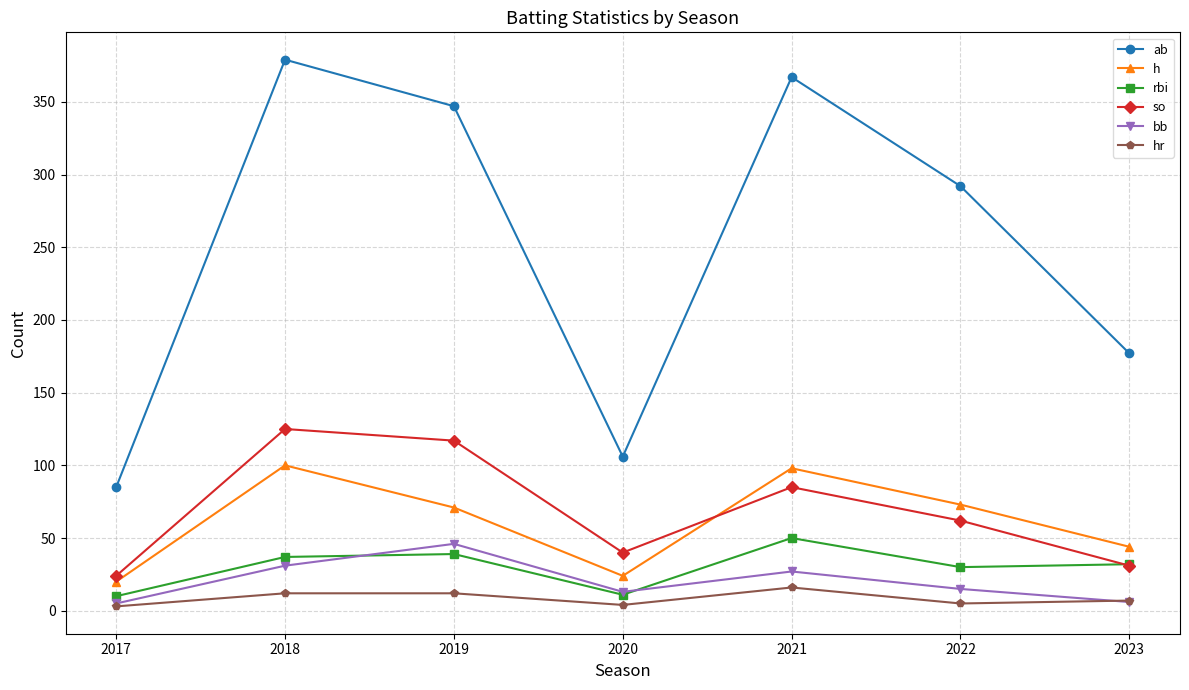

What is the difference between the maximum and minimum values in the h series?

80